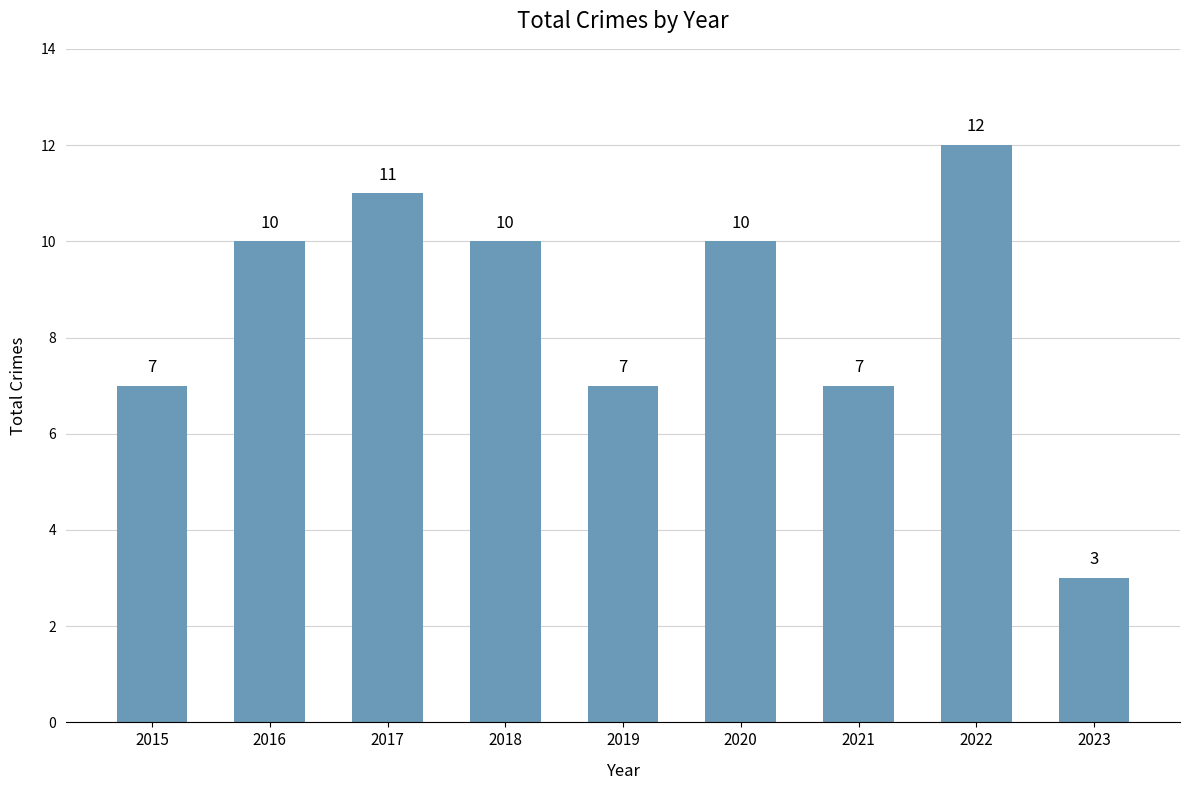

Which category has the lowest value across all series?

2023